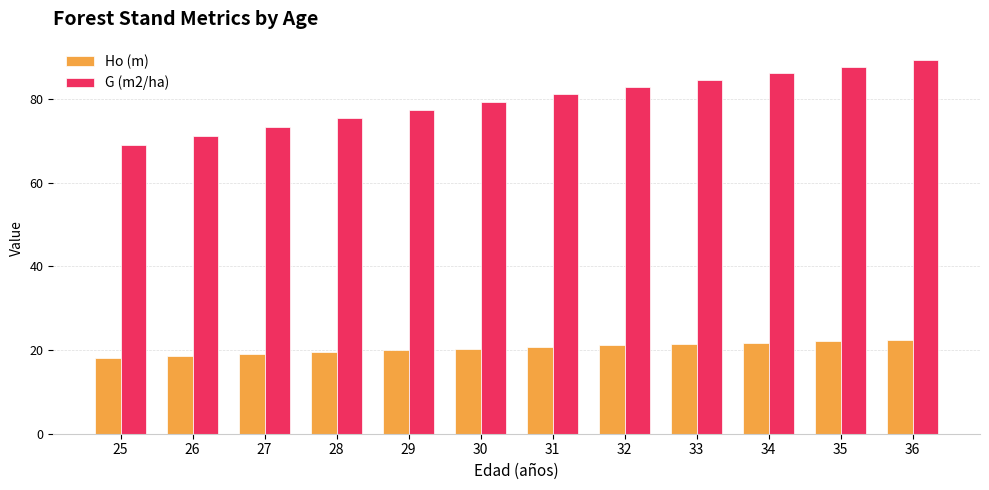

What is the sum of the G (m2/ha) values at 35 and 25?

156.8